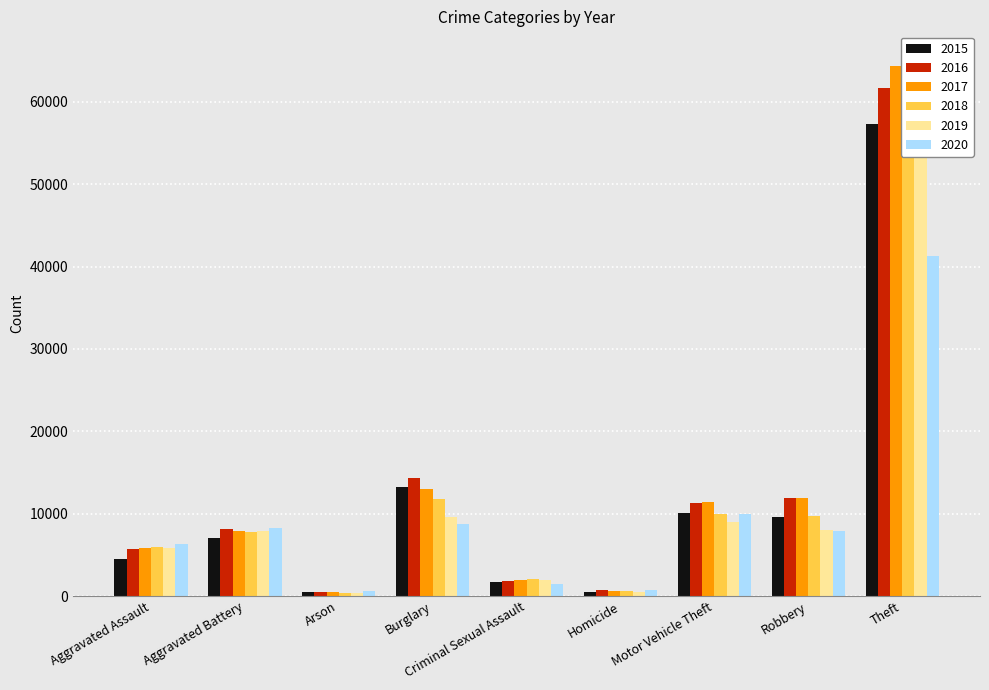

How many data points in 2016 are above 8086?

4